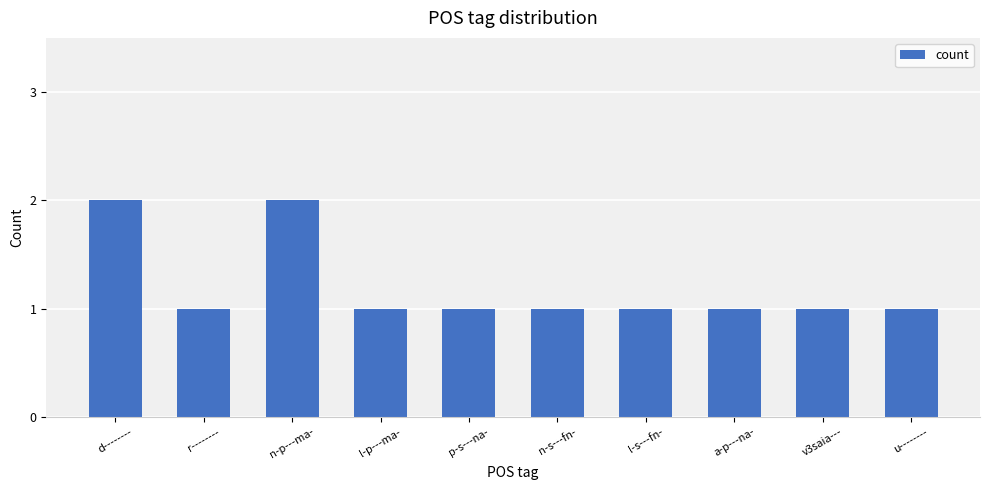

What is the greatest value displayed?

2